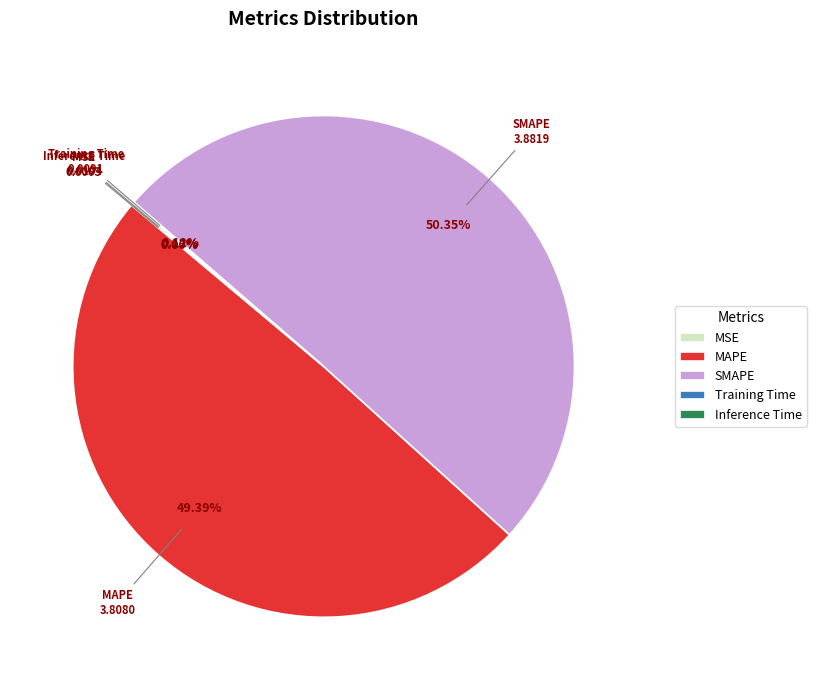

To the nearest percent, what percentage of the pie is MAPE?

49%